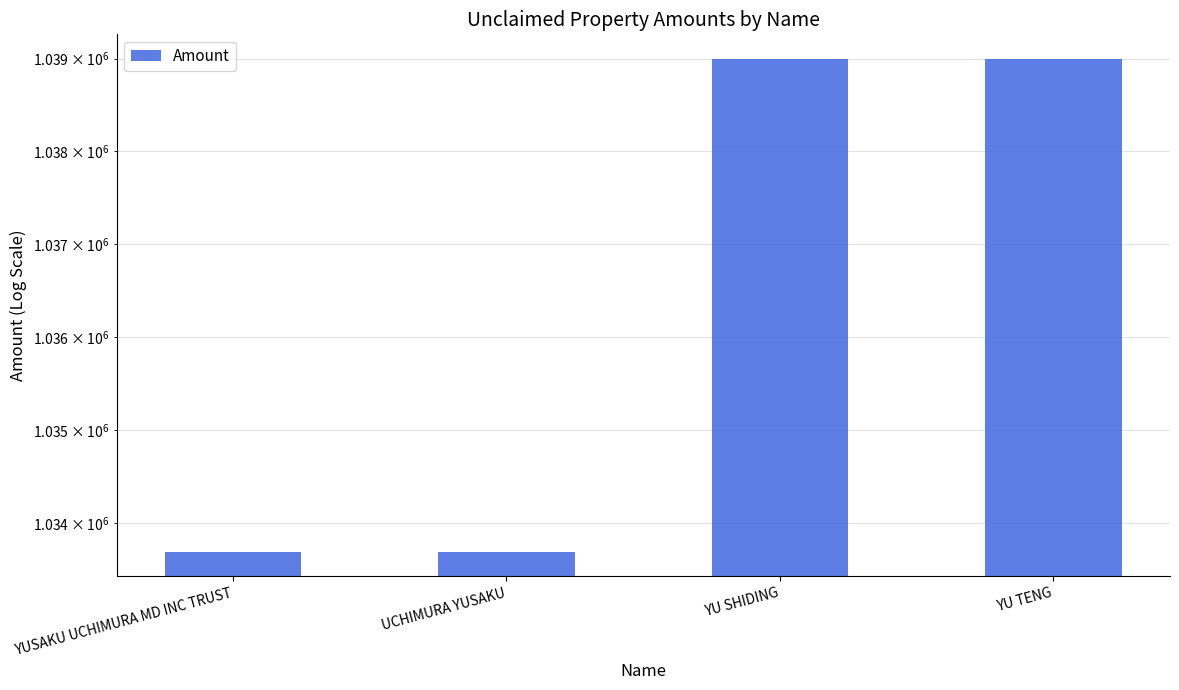

List the labels in order of value, largest first.

YU SHIDING, YU TENG, YUSAKU UCHIMURA MD INC TRUST, UCHIMURA YUSAKU